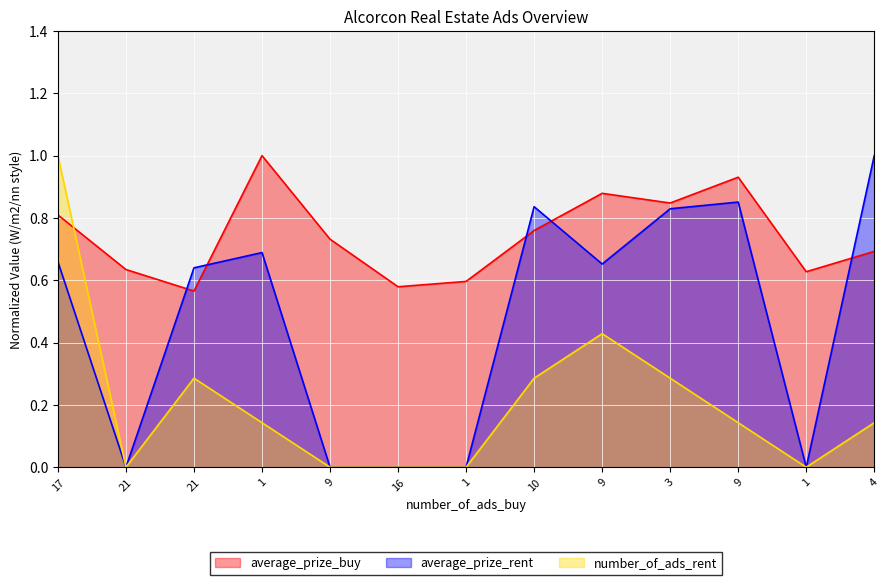

How many positive values does the number_of_ads_rent_line series have?

8